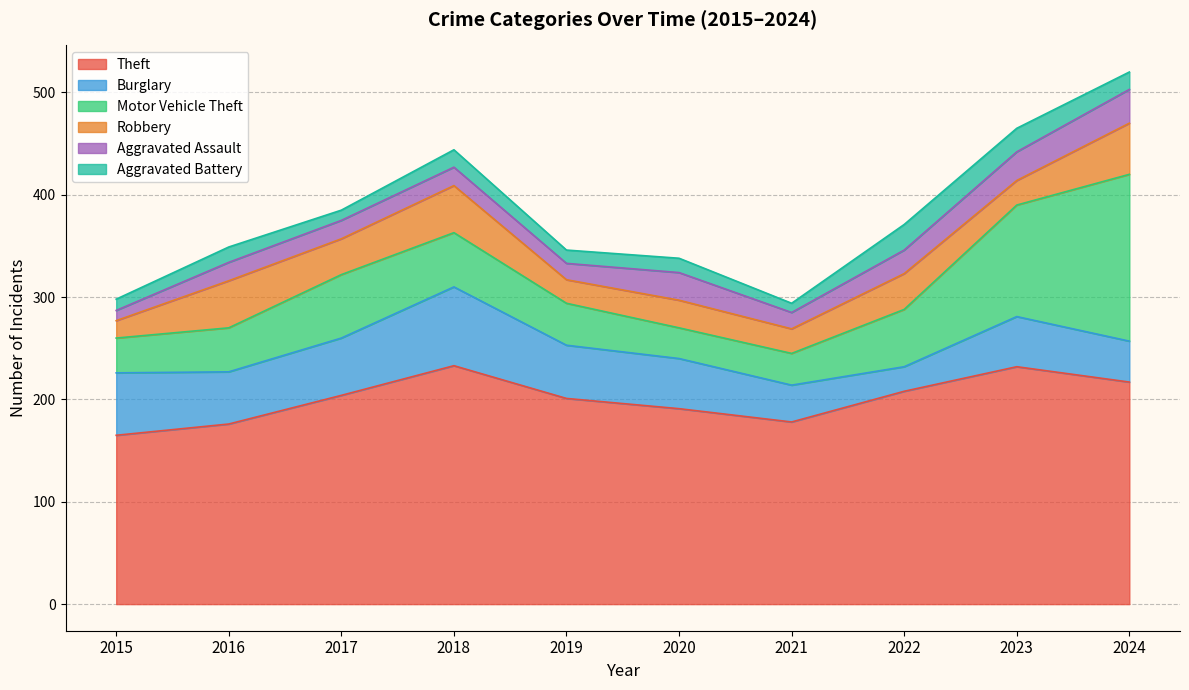

At which label does Theft reach its minimum?

2015